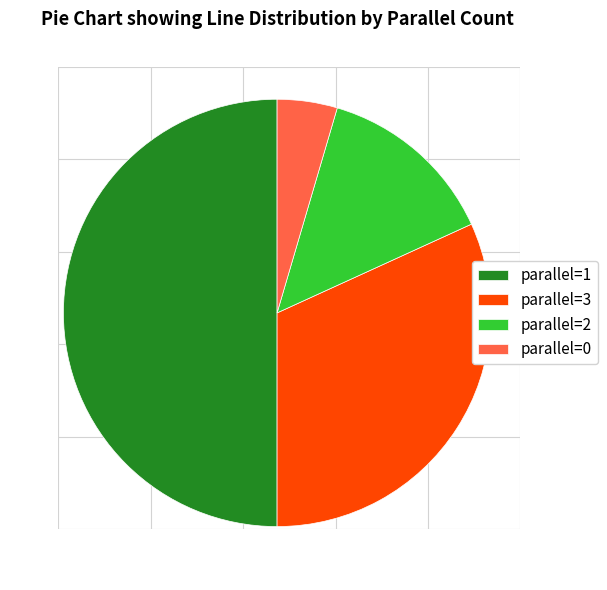

Do parallel=0 and parallel=1 together represent more than half of the pie?

Yes